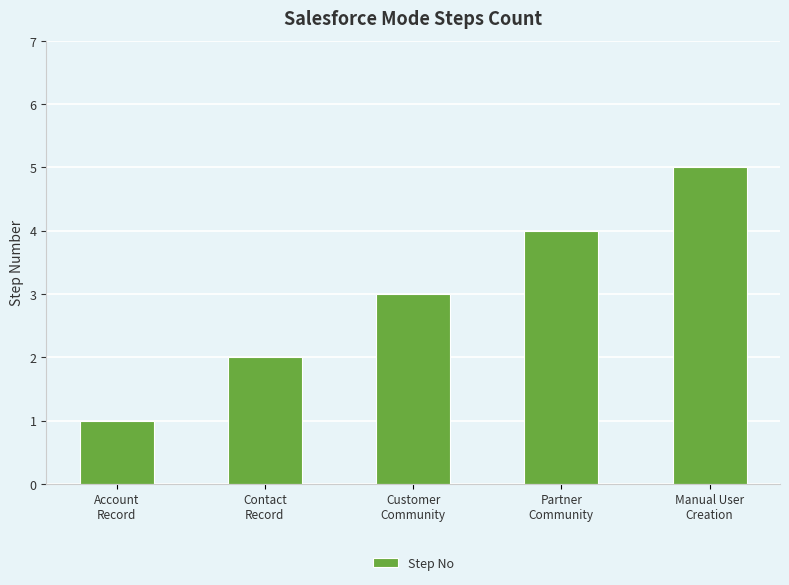

What is the label of the 2nd bar from the left?

Contact
Record